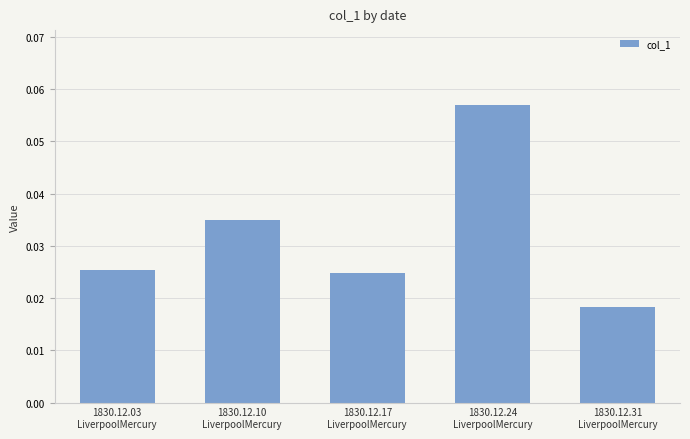

What is the label of the 3rd bar from the right?

1830.12.17
LiverpoolMercury